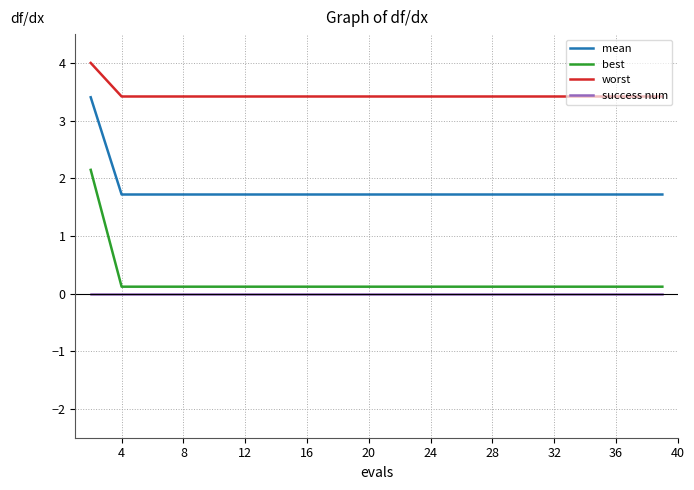

Rank the series by their maximum value, from lowest to highest.

success num, best, mean, worst